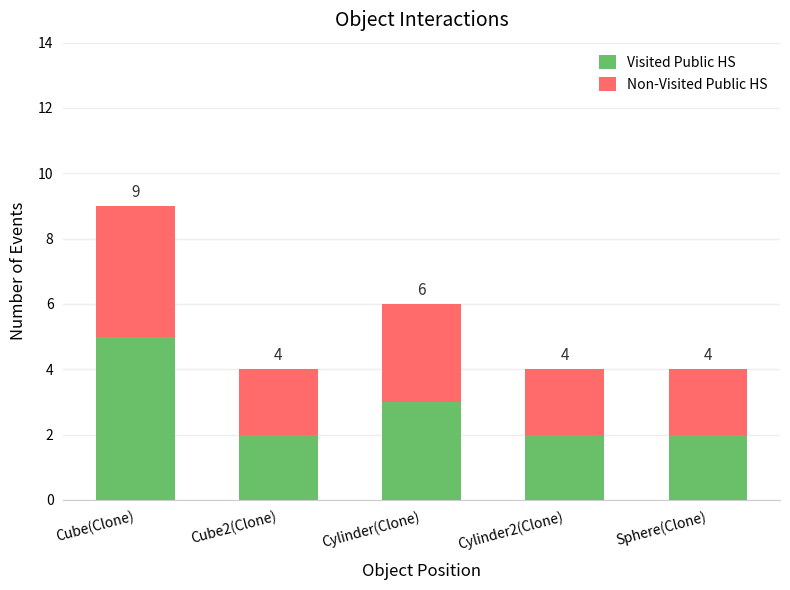

What is the total value across all series at Sphere(Clone)?

4